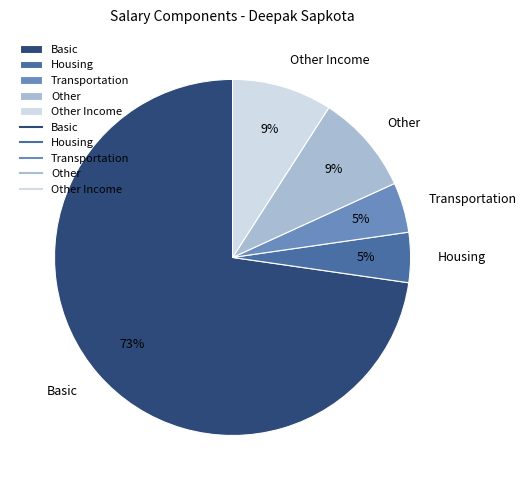

Which has a higher value, Transportation or Other?

Other